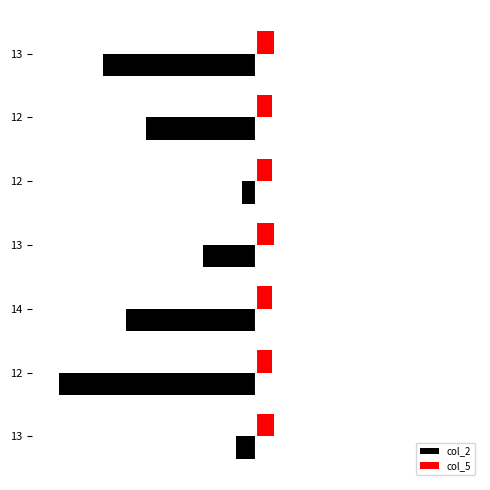

What is the difference between the maximum and minimum values in the col_2 series?

90